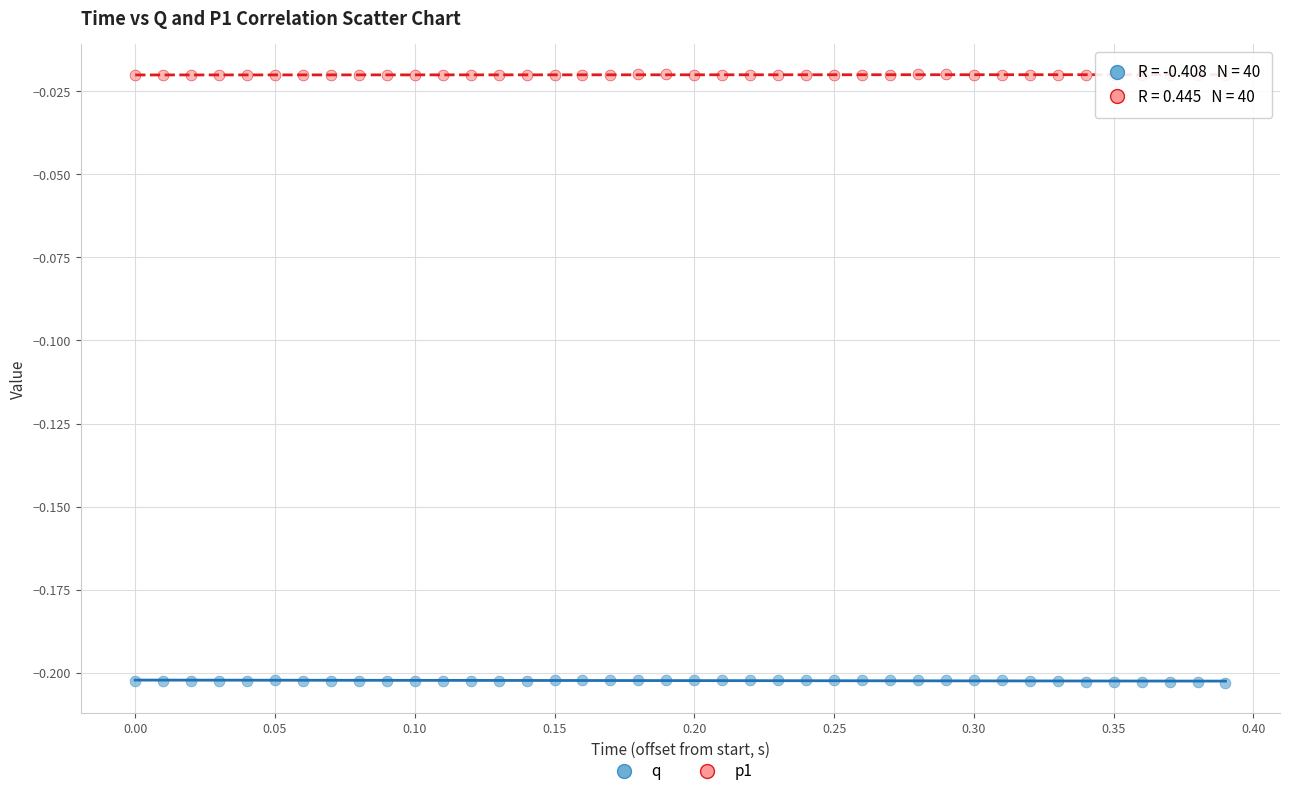

Which series contains the highest Y value?

p1